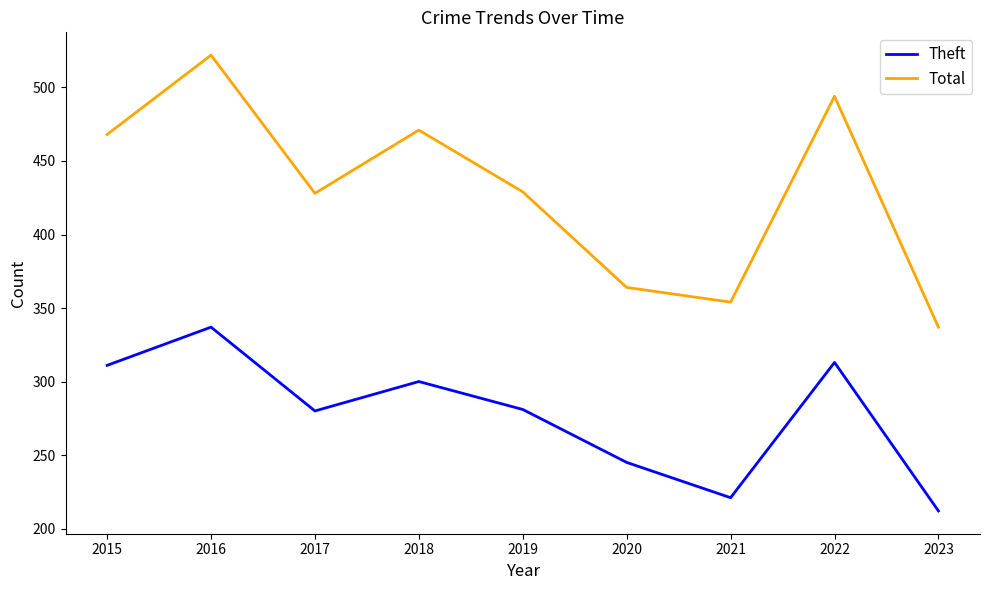

True or false: Theft has a value of 365 at 2023.

False